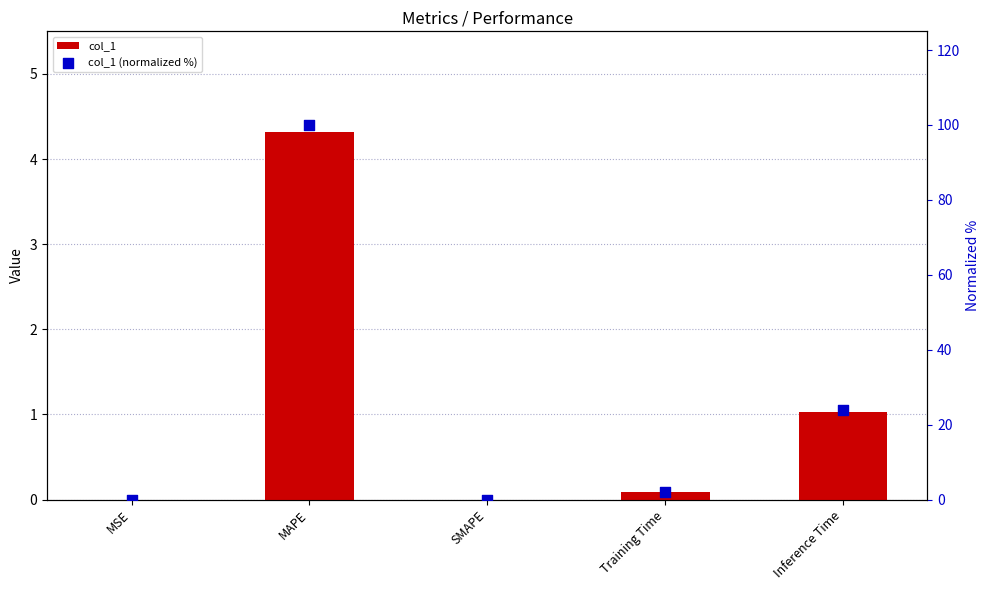

Which series has the largest total across all categories?

col_1 (normalized %)